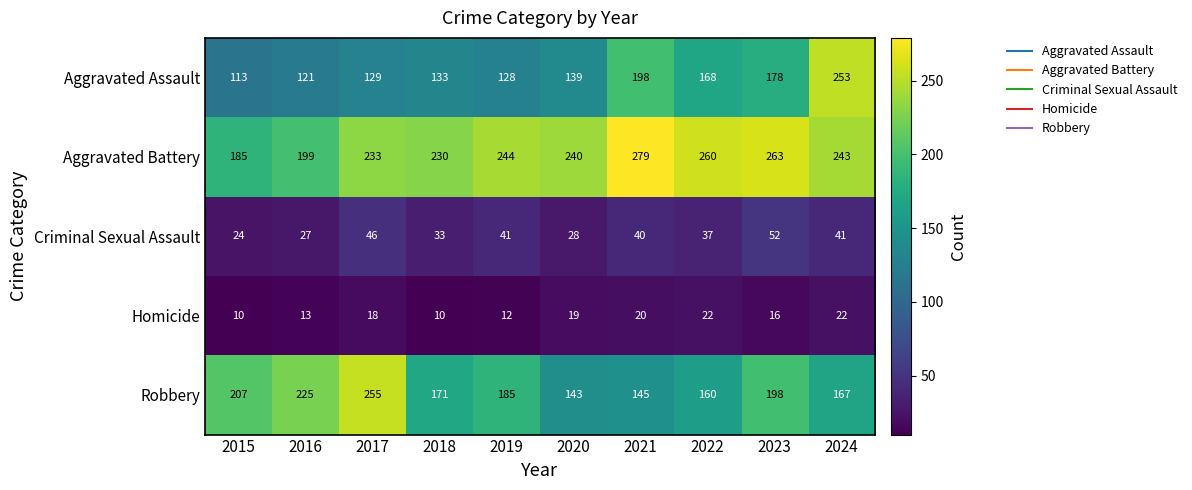

What is the sum of the Homicide values at 2022 and 2021?

42